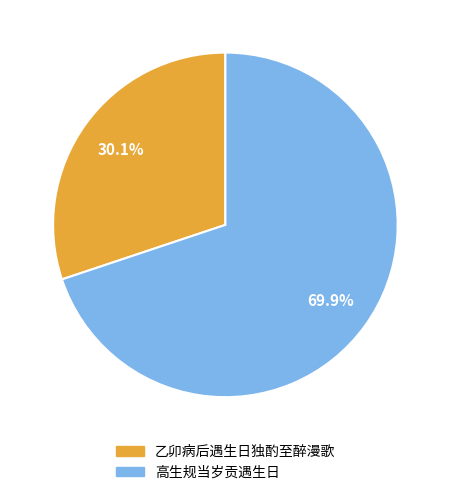

How much of the chart is everything except 高生规当岁贡遇生日?

30.1%